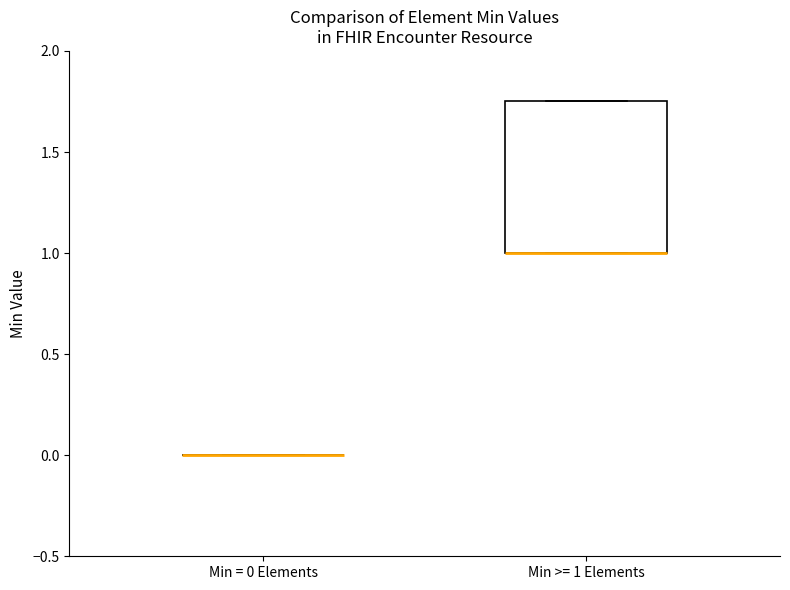

Which box is the tallest, from its lower edge to its upper edge?

Min >= 1 Elements